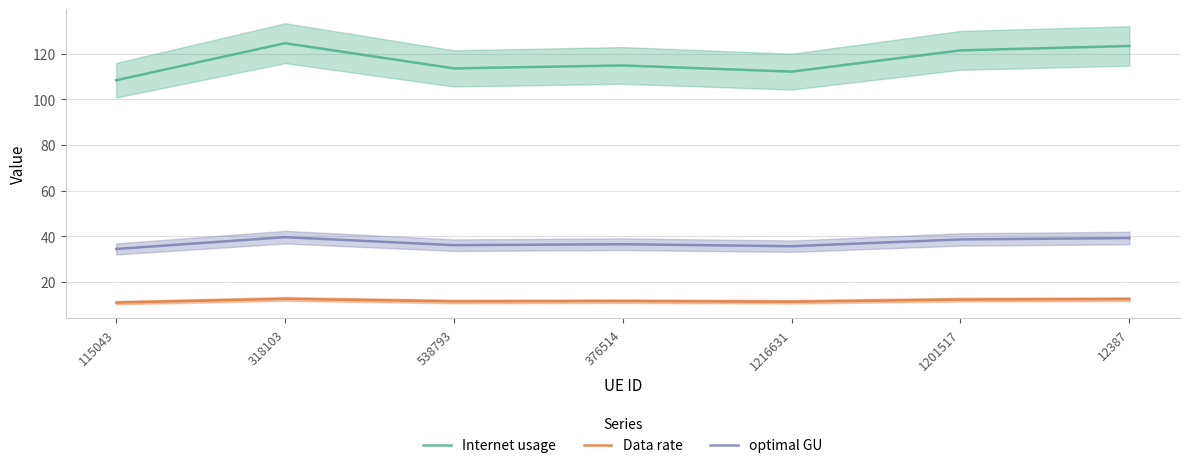

How many data points does each series have?

7